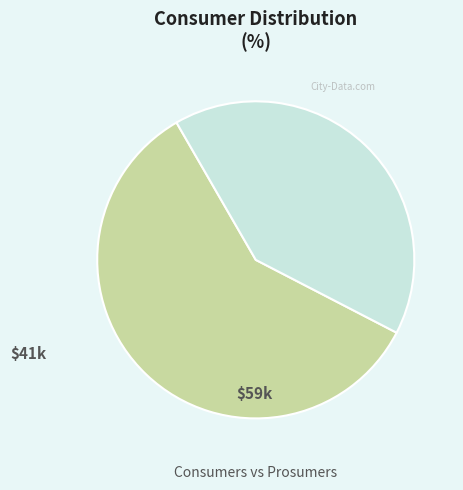

Is there a majority slice in this chart?

Yes